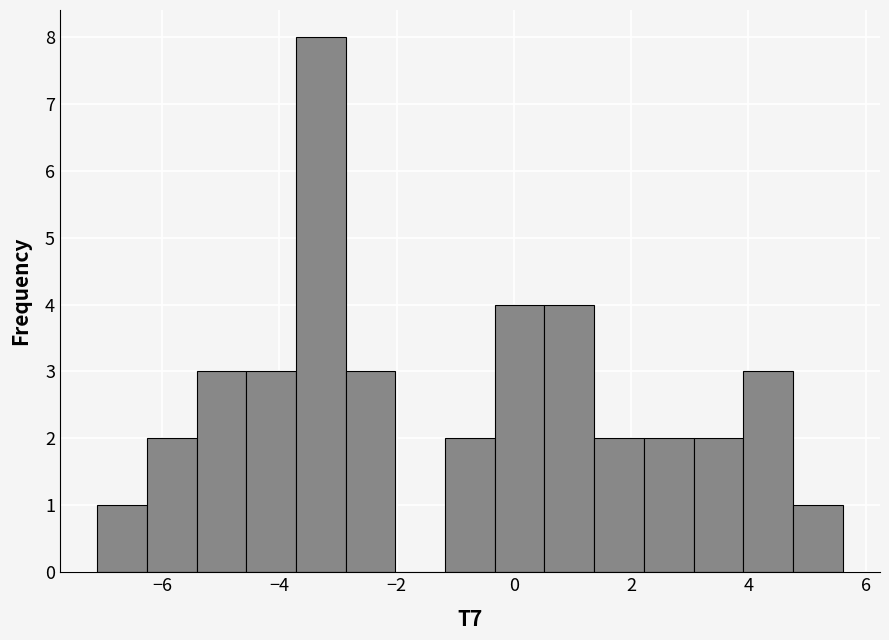

Reading left to right, list every bar in this chart as the range it spans on the x-axis followed by its height. Neither the bar edges nor the heights are printed on the chart, so give them approximately, as read against the axes.

-7.2 to -6.2: 1
-6.2 to -5.4: 2
-5.4 to -4.6: 3
-4.6 to -3.8: 3
-3.8 to -2.8: 8
-2.8 to -2.0: 3
-2.0 to -1.2: 0
-1.2 to -0.4: 2
-0.4 to 0.6: 4
0.6 to 1.4: 4
1.4 to 2.2: 2
2.2 to 3.0: 2
3.0 to 4.0: 2
4.0 to 4.8: 3
4.8 to 5.6: 1